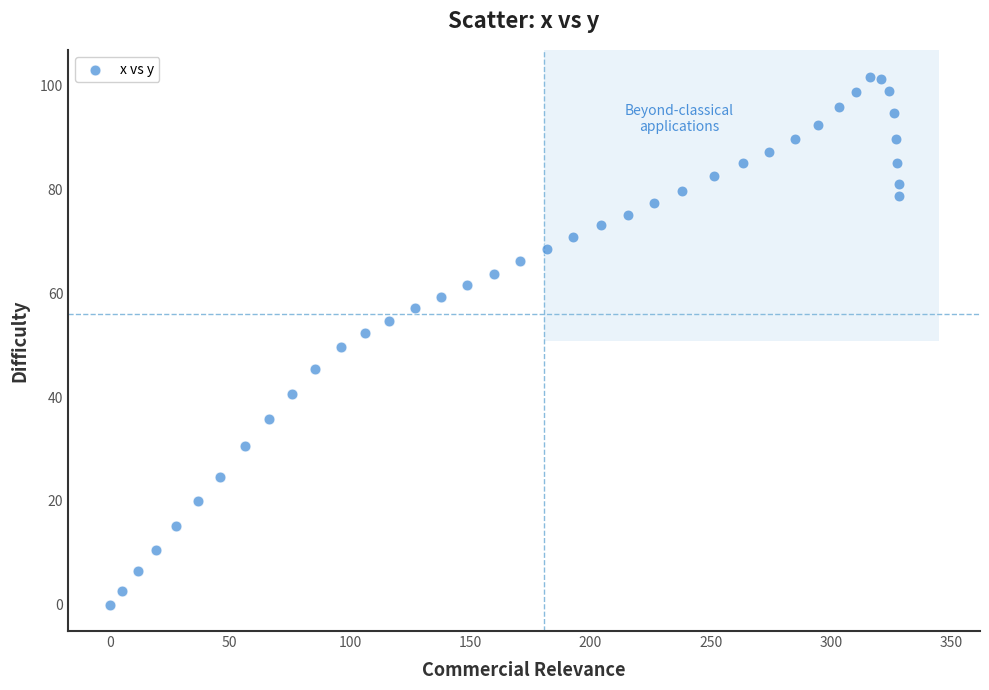

What is the range of Y values (max minus min)?

101.8